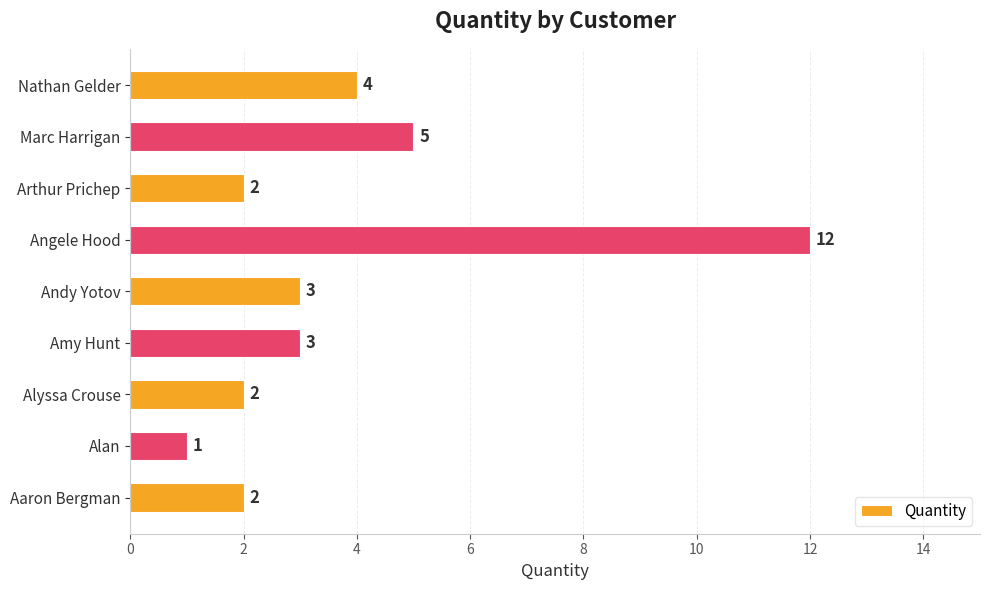

How many data points are less than 3?

4